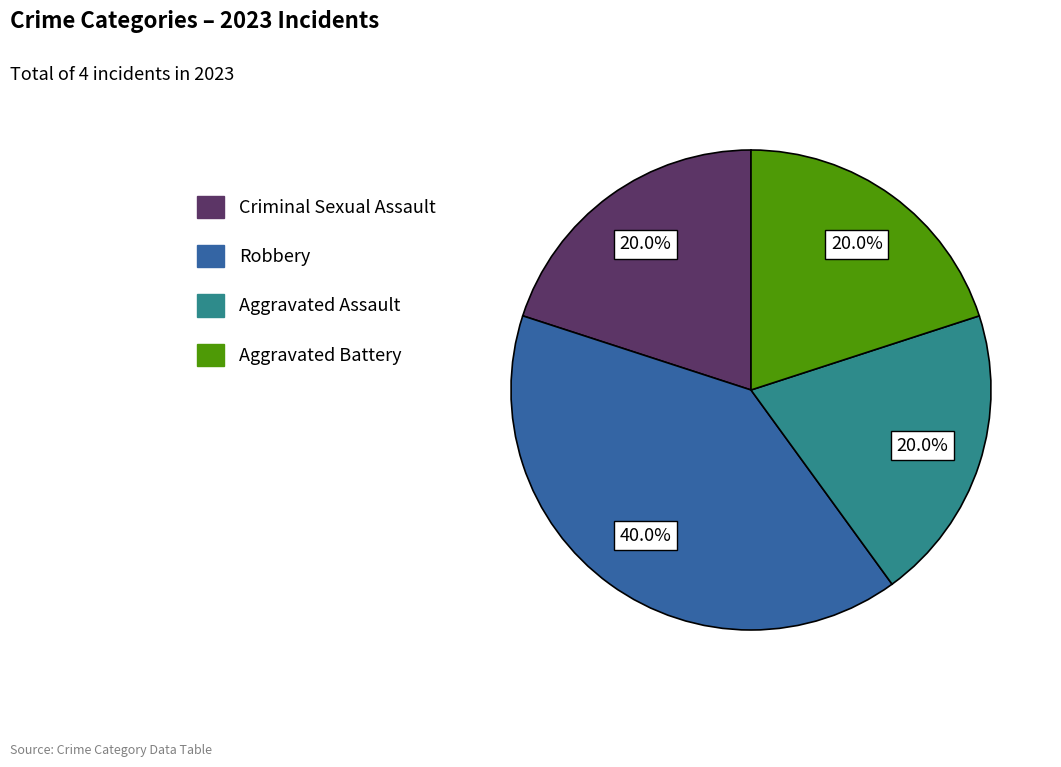

What portion of the pie excludes Aggravated Battery?

80.0%